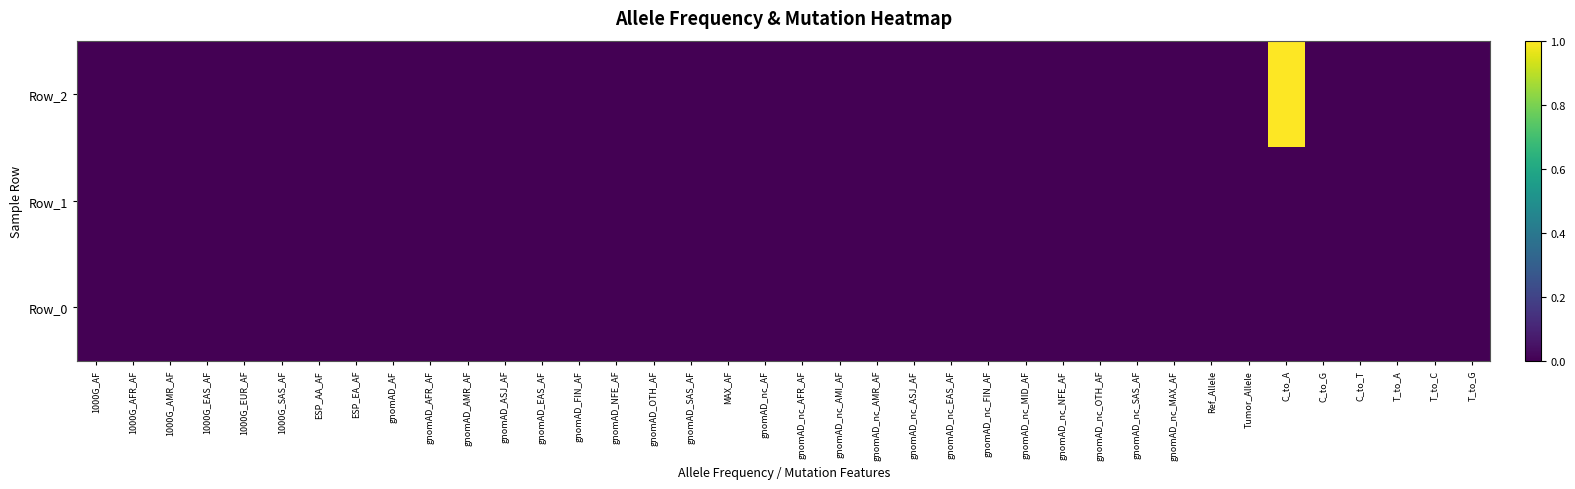

How many series are shown in this chart?

3